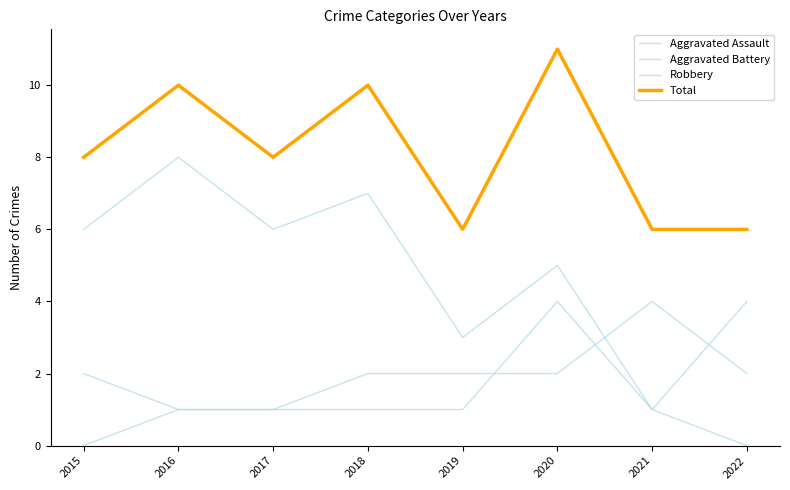

Which category has the lowest value across all series?

2015